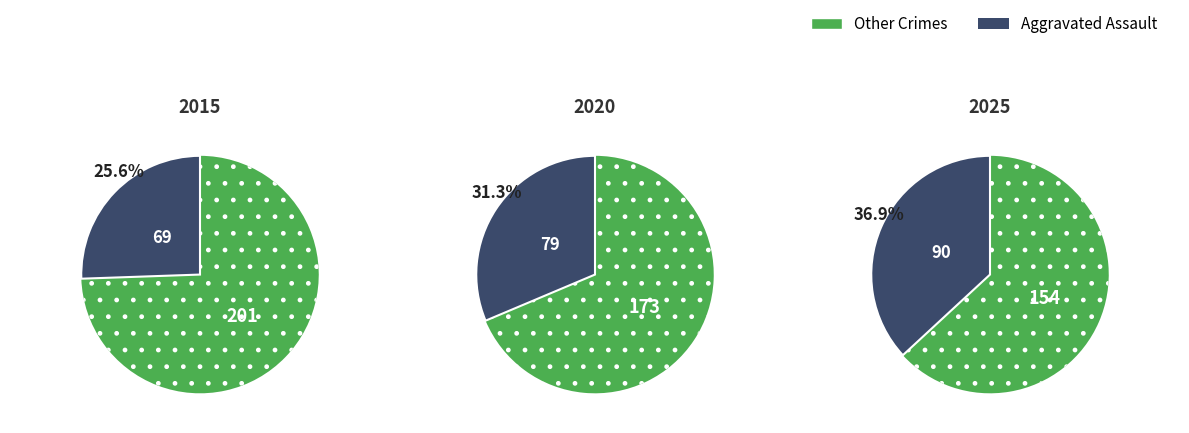

Is it true that 10 is 17% of the pie?

False